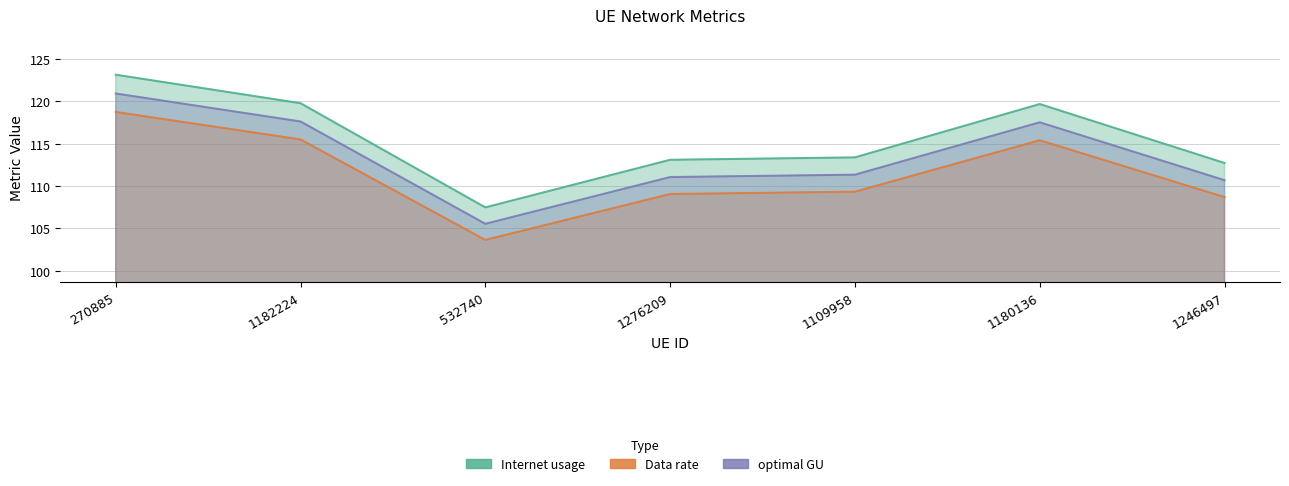

True or false: Data rate and Internet usage intersect in this chart.

False